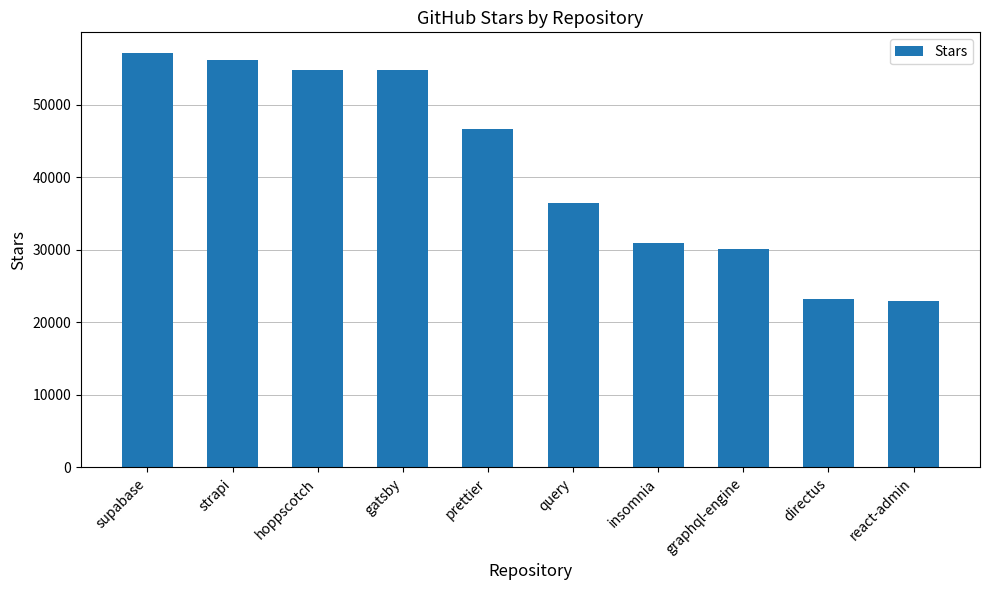

What is the change in value from hoppscotch to query?

-18400